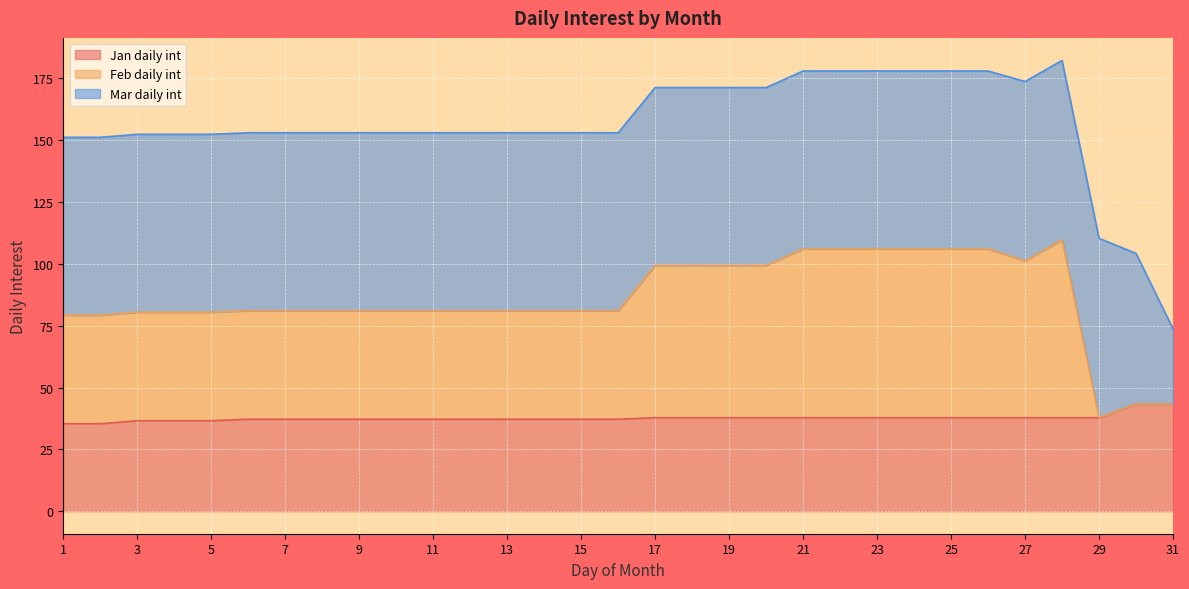

What is the value of the Jan daily int point at the 31st from the left?

43.3